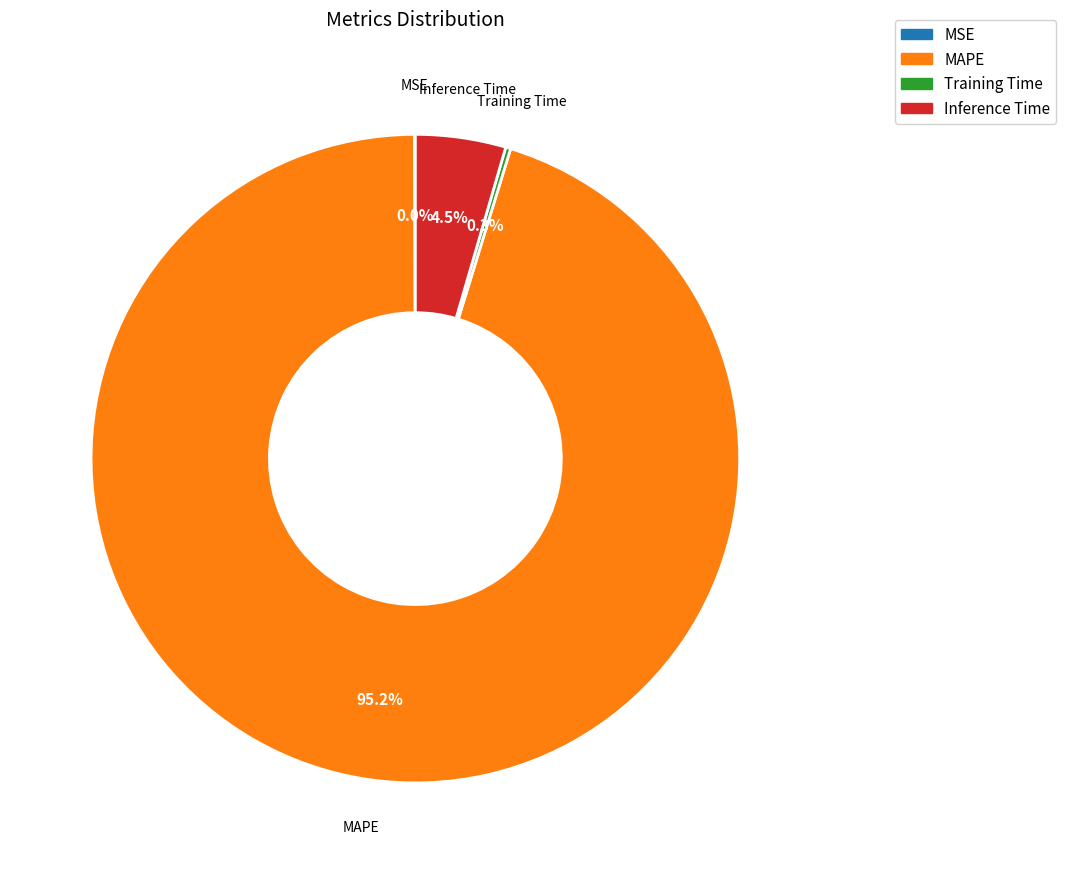

How much of the chart is everything except MAPE?

4.8%